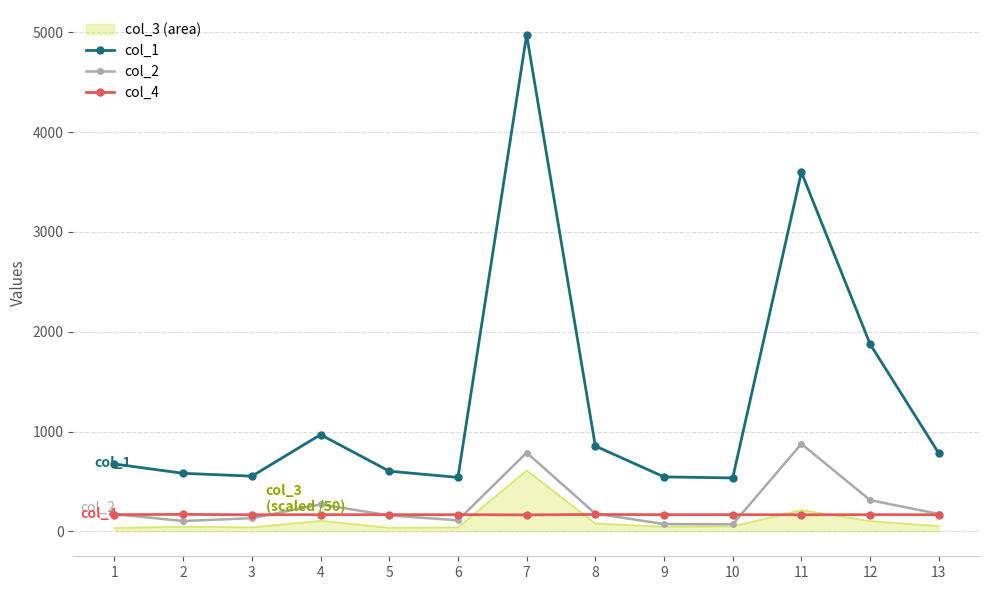

True or false: col_1 has more than 0 points higher than both neighbors.

True